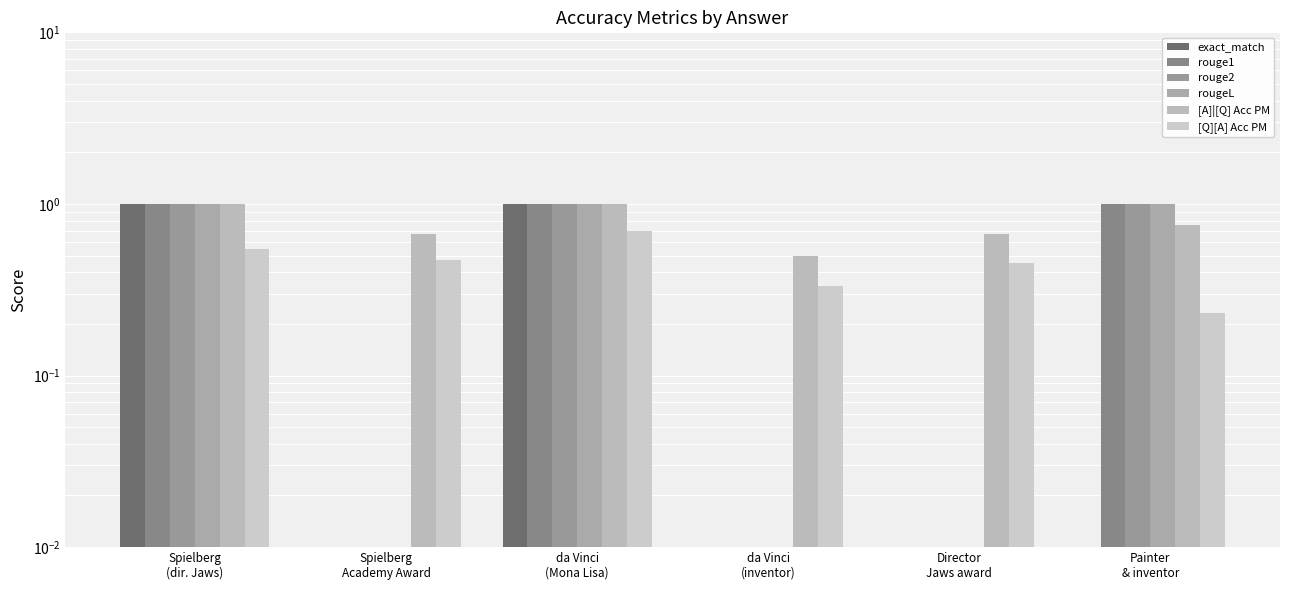

At which category does the chart reach its minimum across all series?

Spielberg
Academy Award